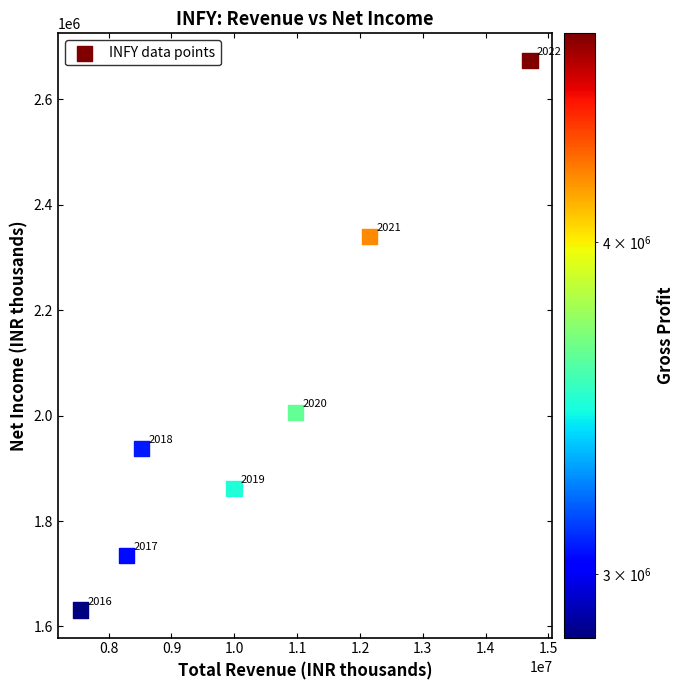

What Y value in the scatter plot is closest to 2152100?

2006200